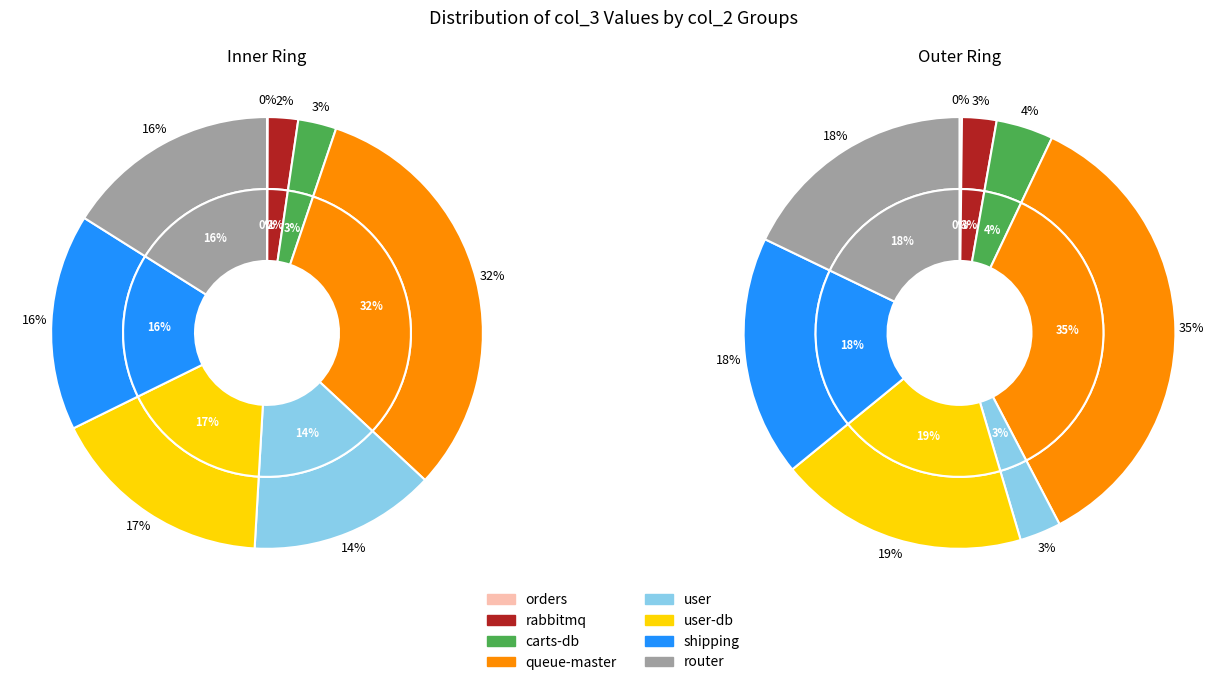

What is the largest slice in the pie chart?

queue-master